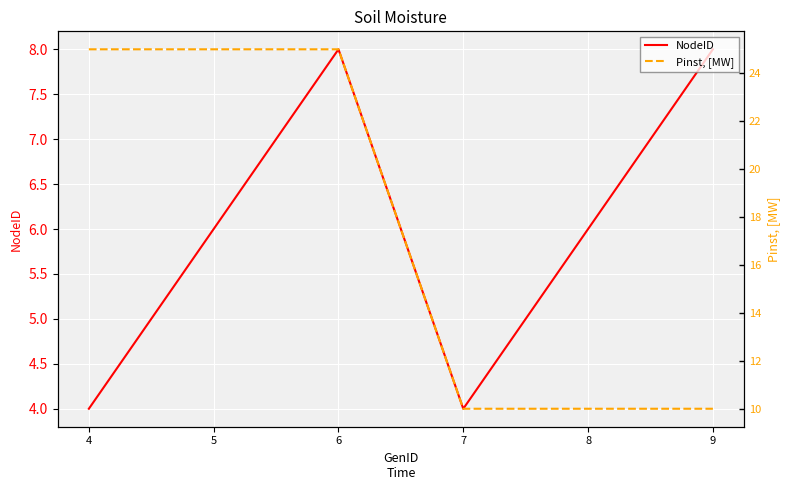

Rank the series by their average value, from highest to lowest.

Pinst, [MW], NodeID